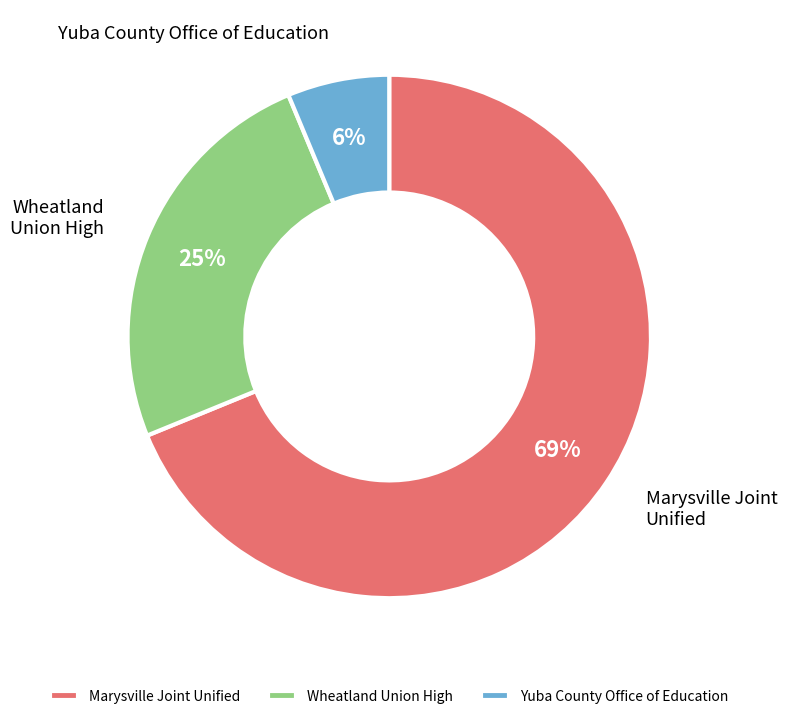

What percentage is the Yuba County Office of Education slice, to the nearest percent?

6%